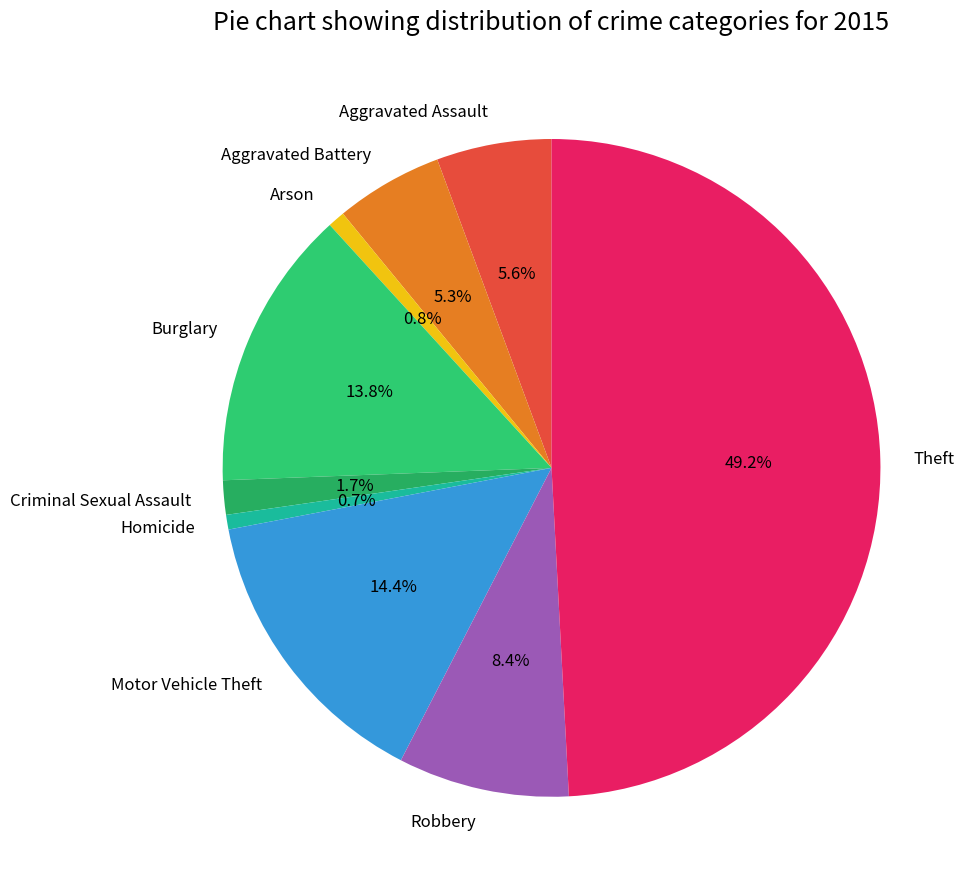

How many slices are in this pie chart?

9